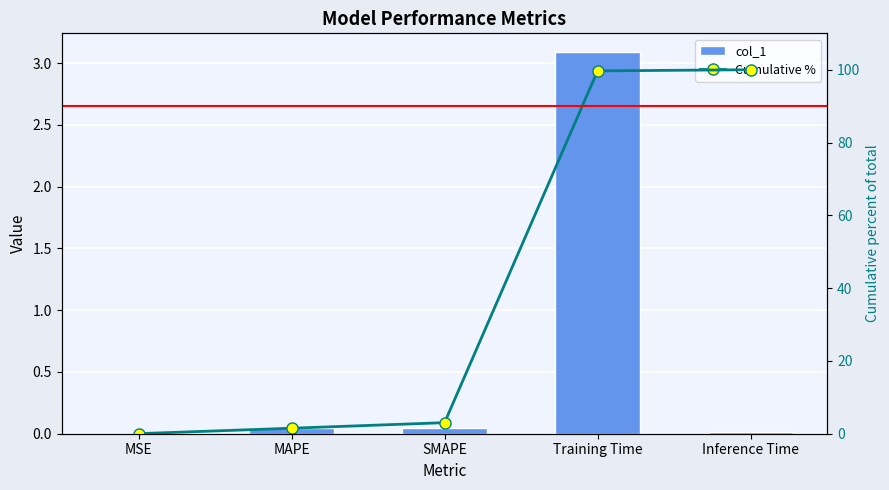

What position from the left is SMAPE?

3